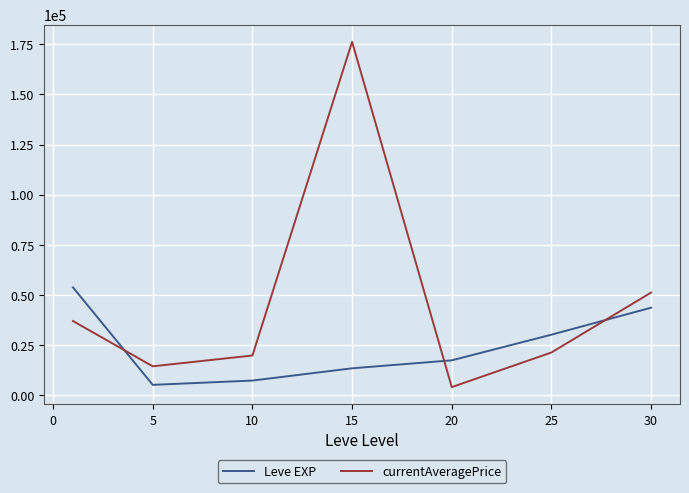

List the series in order of their overall mean, lowest first.

Leve EXP, currentAveragePrice